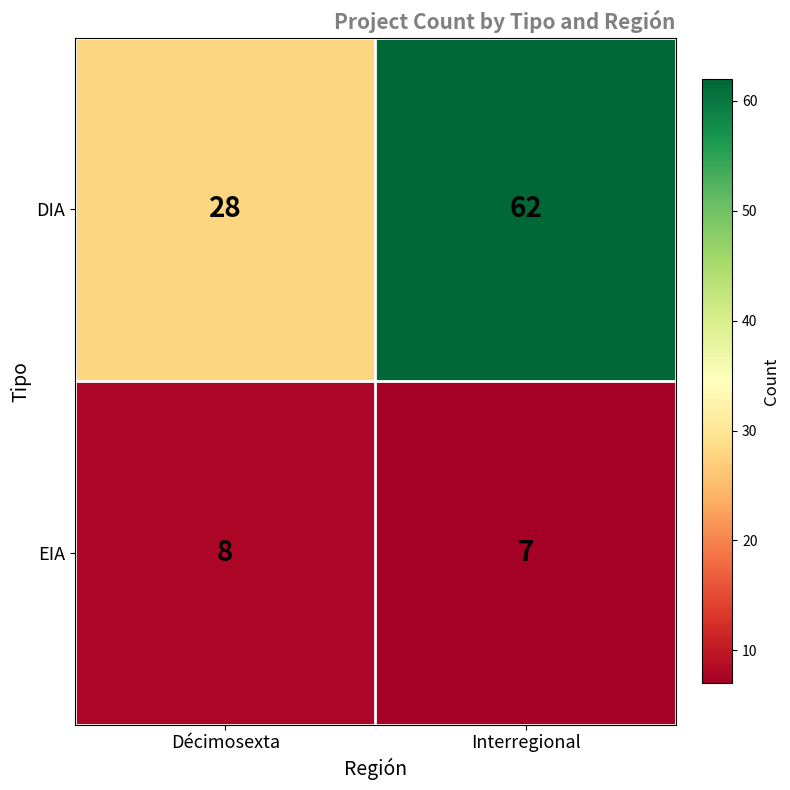

How many series are shown in this chart?

2